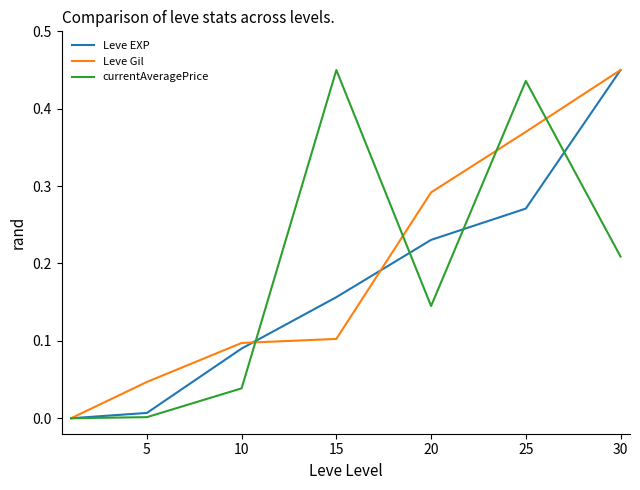

After their last crossing, which series has the higher values: Leve Gil or currentAveragePrice?

Leve Gil